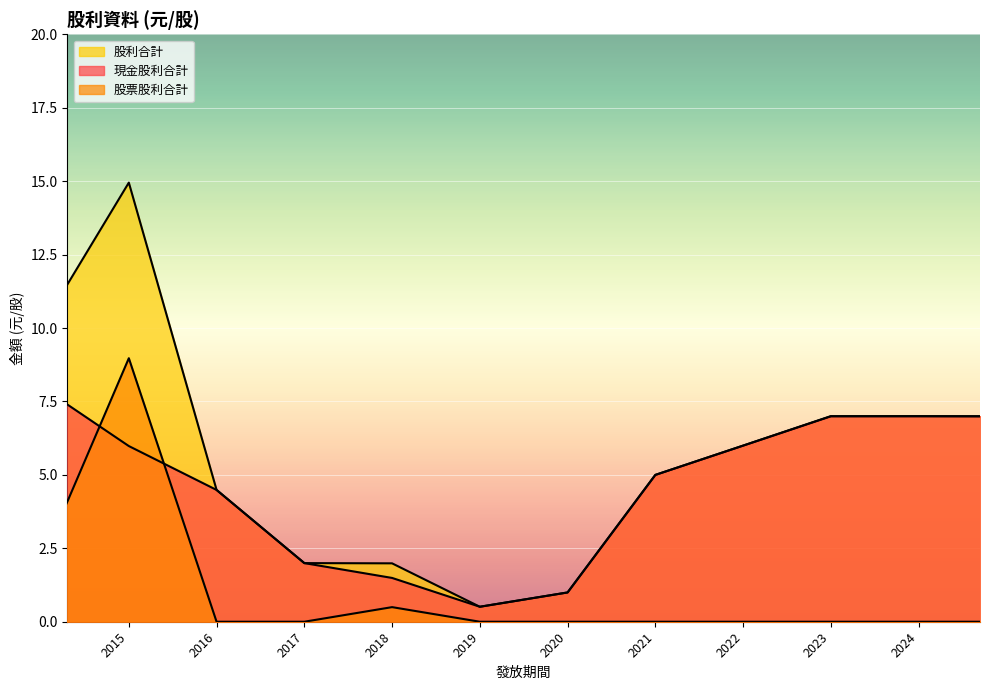

What is the sum of the 現金股利合計 values at 2022 and 2021?

11.0